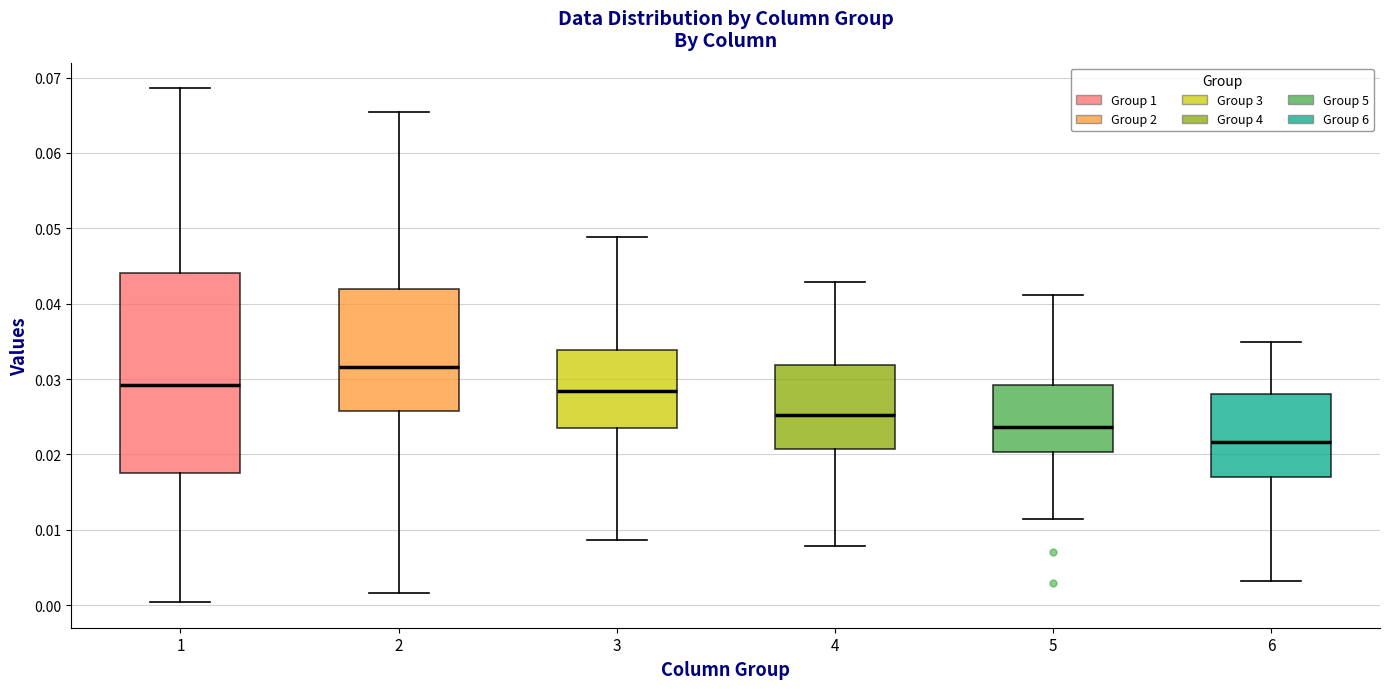

Which box has the lowest median line?

6